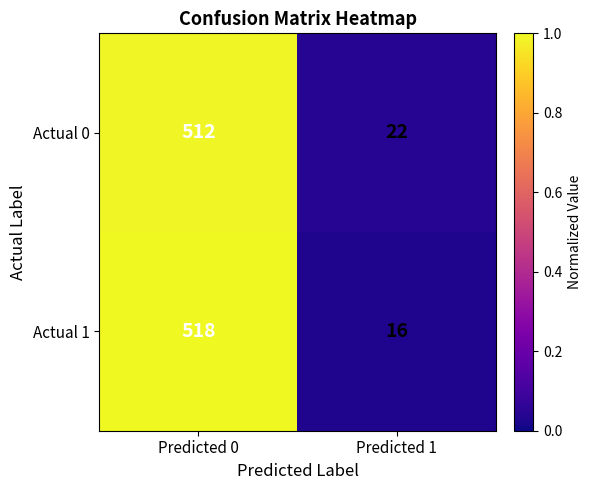

Is the value of Actual 0 at Predicted 1 greater than the value of Actual 1 at Predicted 0?

No